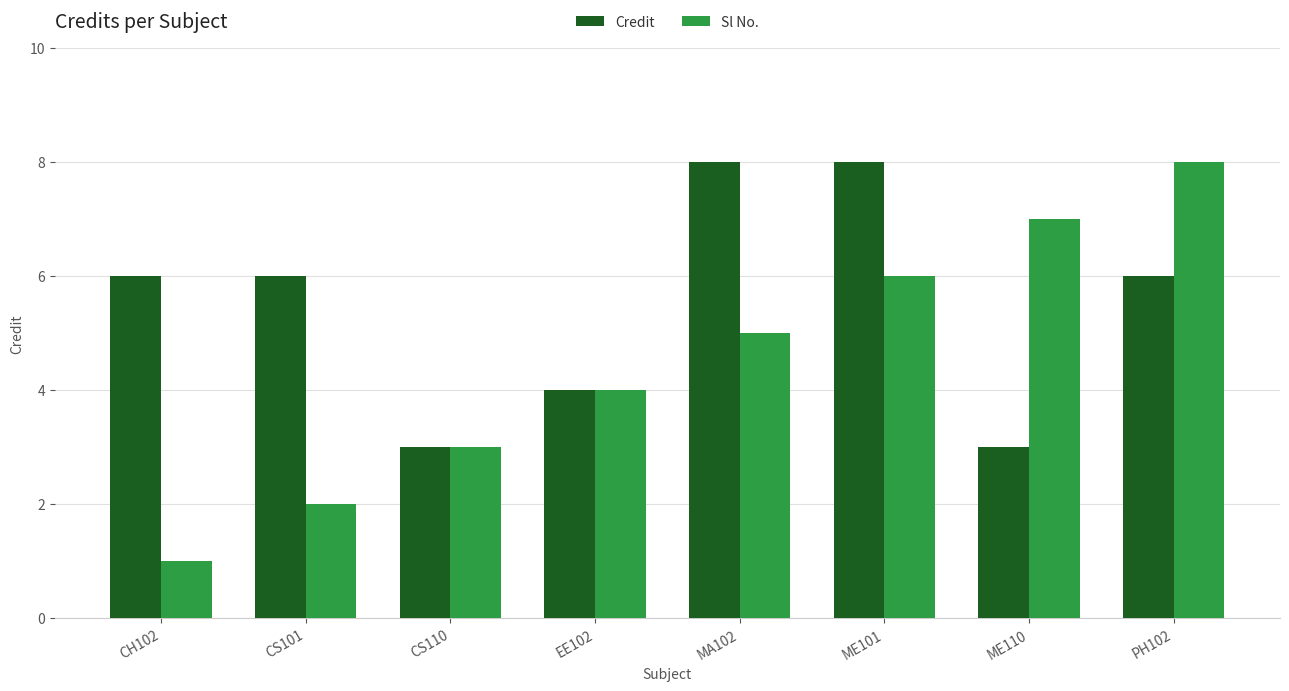

What are all the series names shown in the legend?

Credit, Sl No.